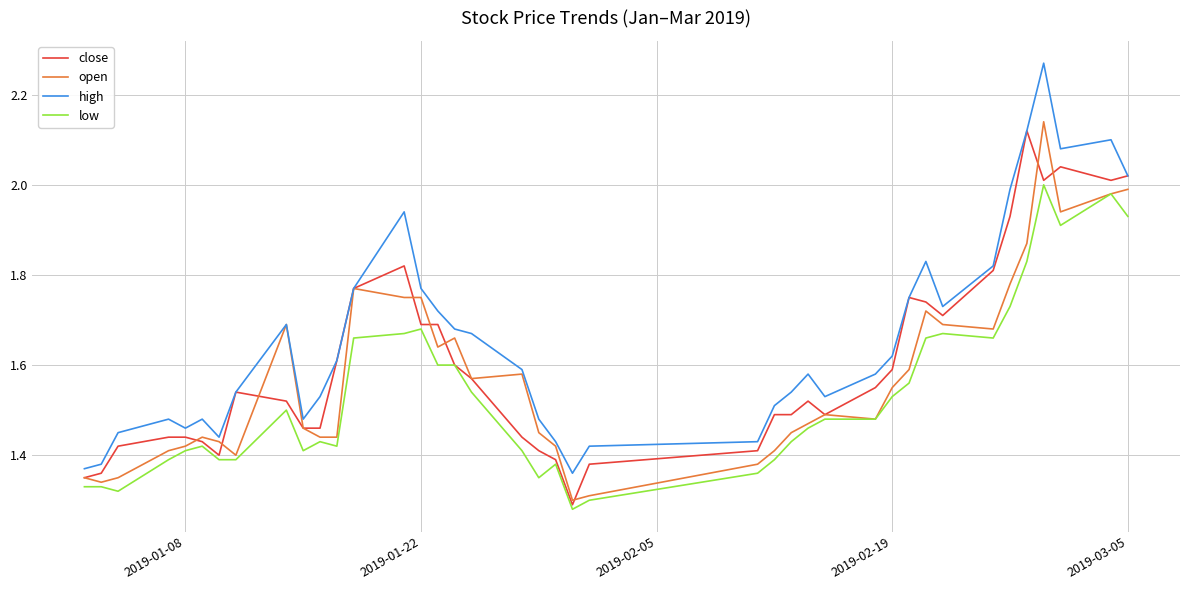

Which series has the largest total across all categories?

high